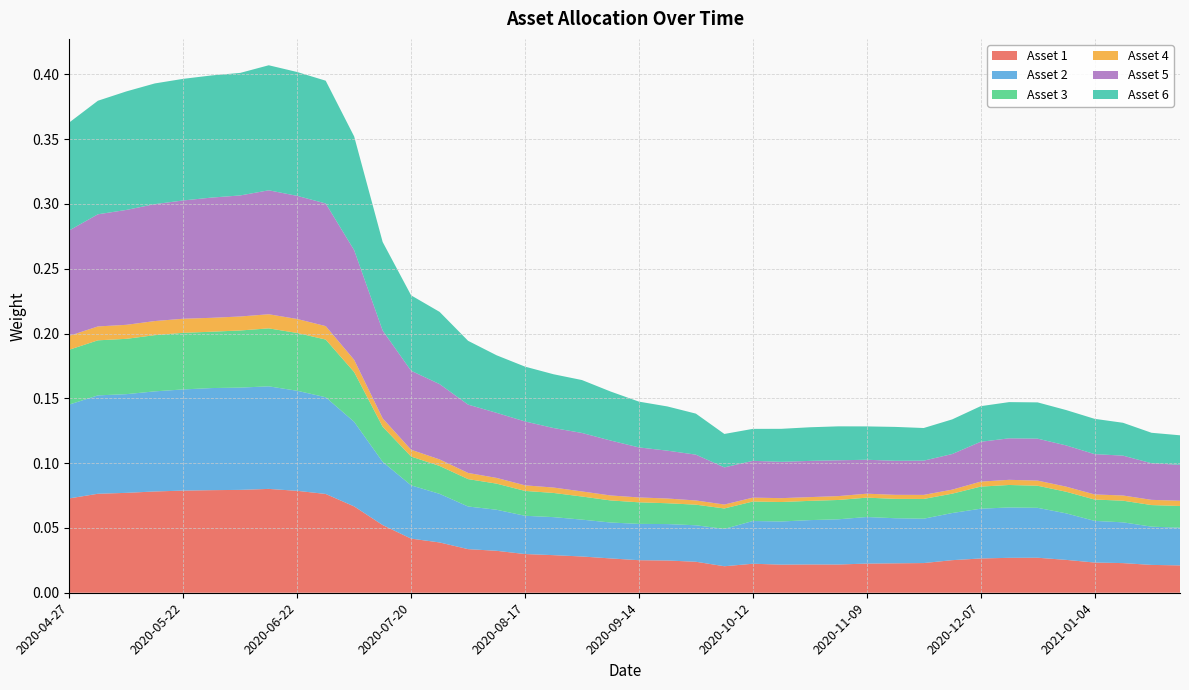

Reading right to left, extract all data points from this chart.

Asset 1: 2021-01-25=0.0	2021-01-15=0.0	2021-01-11=0.0	2021-01-04=0.0	2020-12-28=0.0	2020-12-21=0.0	2020-12-14=0.0	2020-12-07=0.0	2020-11-30=0.0	2020-11-23=0.0	2020-11-16=0.0	2020-11-09=0.0	2020-11-02=0.0	2020-10-26=0.0	2020-10-19=0.0	2020-10-12=0.0	2020-10-05=0.0	2020-09-28=0.0	2020-09-21=0.0	2020-09-14=0.0	2020-09-04=0.0	2020-08-31=0.0	2020-08-24=0.0	2020-08-17=0.0	2020-08-10=0.0	2020-08-03=0.0	2020-07-27=0.0	2020-07-20=0.0	2020-07-13=0.1	2020-07-06=0.1	2020-06-29=0.1	2020-06-22=0.1	2020-06-15=0.1	2020-06-08=0.1	2020-06-01=0.1	2020-05-22=0.1	2020-05-18=0.1	2020-05-11=0.1	2020-05-04=0.1	2020-04-27=0.1
Asset 2: 2021-01-25=0.0	2021-01-15=0.0	2021-01-11=0.0	2021-01-04=0.0	2020-12-28=0.0	2020-12-21=0.0	2020-12-14=0.0	2020-12-07=0.0	2020-11-30=0.0	2020-11-23=0.0	2020-11-16=0.0	2020-11-09=0.0	2020-11-02=0.0	2020-10-26=0.0	2020-10-19=0.0	2020-10-12=0.0	2020-10-05=0.0	2020-09-28=0.0	2020-09-21=0.0	2020-09-14=0.0	2020-09-04=0.0	2020-08-31=0.0	2020-08-24=0.0	2020-08-17=0.0	2020-08-10=0.0	2020-08-03=0.0	2020-07-27=0.0	2020-07-20=0.0	2020-07-13=0.0	2020-07-06=0.1	2020-06-29=0.1	2020-06-22=0.1	2020-06-15=0.1	2020-06-08=0.1	2020-06-01=0.1	2020-05-22=0.1	2020-05-18=0.1	2020-05-11=0.1	2020-05-04=0.1	2020-04-27=0.1
Asset 3: 2021-01-25=0.0	2021-01-15=0.0	2021-01-11=0.0	2021-01-04=0.0	2020-12-28=0.0	2020-12-21=0.0	2020-12-14=0.0	2020-12-07=0.0	2020-11-30=0.0	2020-11-23=0.0	2020-11-16=0.0	2020-11-09=0.0	2020-11-02=0.0	2020-10-26=0.0	2020-10-19=0.0	2020-10-12=0.0	2020-10-05=0.0	2020-09-28=0.0	2020-09-21=0.0	2020-09-14=0.0	2020-09-04=0.0	2020-08-31=0.0	2020-08-24=0.0	2020-08-17=0.0	2020-08-10=0.0	2020-08-03=0.0	2020-07-27=0.0	2020-07-20=0.0	2020-07-13=0.0	2020-07-06=0.0	2020-06-29=0.0	2020-06-22=0.0	2020-06-15=0.0	2020-06-08=0.0	2020-06-01=0.0	2020-05-22=0.0	2020-05-18=0.0	2020-05-11=0.0	2020-05-04=0.0	2020-04-27=0.0
Asset 4: 2021-01-25=0.0	2021-01-15=0.0	2021-01-11=0.0	2021-01-04=0.0	2020-12-28=0.0	2020-12-21=0.0	2020-12-14=0.0	2020-12-07=0.0	2020-11-30=0.0	2020-11-23=0.0	2020-11-16=0.0	2020-11-09=0.0	2020-11-02=0.0	2020-10-26=0.0	2020-10-19=0.0	2020-10-12=0.0	2020-10-05=0.0	2020-09-28=0.0	2020-09-21=0.0	2020-09-14=0.0	2020-09-04=0.0	2020-08-31=0.0	2020-08-24=0.0	2020-08-17=0.0	2020-08-10=0.0	2020-08-03=0.0	2020-07-27=0.0	2020-07-20=0.0	2020-07-13=0.0	2020-07-06=0.0	2020-06-29=0.0	2020-06-22=0.0	2020-06-15=0.0	2020-06-08=0.0	2020-06-01=0.0	2020-05-22=0.0	2020-05-18=0.0	2020-05-11=0.0	2020-05-04=0.0	2020-04-27=0.0
Asset 5: 2021-01-25=0.0	2021-01-15=0.0	2021-01-11=0.0	2021-01-04=0.0	2020-12-28=0.0	2020-12-21=0.0	2020-12-14=0.0	2020-12-07=0.0	2020-11-30=0.0	2020-11-23=0.0	2020-11-16=0.0	2020-11-09=0.0	2020-11-02=0.0	2020-10-26=0.0	2020-10-19=0.0	2020-10-12=0.0	2020-10-05=0.0	2020-09-28=0.0	2020-09-21=0.0	2020-09-14=0.0	2020-09-04=0.0	2020-08-31=0.0	2020-08-24=0.0	2020-08-17=0.0	2020-08-10=0.1	2020-08-03=0.1	2020-07-27=0.1	2020-07-20=0.1	2020-07-13=0.1	2020-07-06=0.1	2020-06-29=0.1	2020-06-22=0.1	2020-06-15=0.1	2020-06-08=0.1	2020-06-01=0.1	2020-05-22=0.1	2020-05-18=0.1	2020-05-11=0.1	2020-05-04=0.1	2020-04-27=0.1
Asset 6: 2021-01-25=0.0	2021-01-15=0.0	2021-01-11=0.0	2021-01-04=0.0	2020-12-28=0.0	2020-12-21=0.0	2020-12-14=0.0	2020-12-07=0.0	2020-11-30=0.0	2020-11-23=0.0	2020-11-16=0.0	2020-11-09=0.0	2020-11-02=0.0	2020-10-26=0.0	2020-10-19=0.0	2020-10-12=0.0	2020-10-05=0.0	2020-09-28=0.0	2020-09-21=0.0	2020-09-14=0.0	2020-09-04=0.0	2020-08-31=0.0	2020-08-24=0.0	2020-08-17=0.0	2020-08-10=0.0	2020-08-03=0.0	2020-07-27=0.1	2020-07-20=0.1	2020-07-13=0.1	2020-07-06=0.1	2020-06-29=0.1	2020-06-22=0.1	2020-06-15=0.1	2020-06-08=0.1	2020-06-01=0.1	2020-05-22=0.1	2020-05-18=0.1	2020-05-11=0.1	2020-05-04=0.1	2020-04-27=0.1